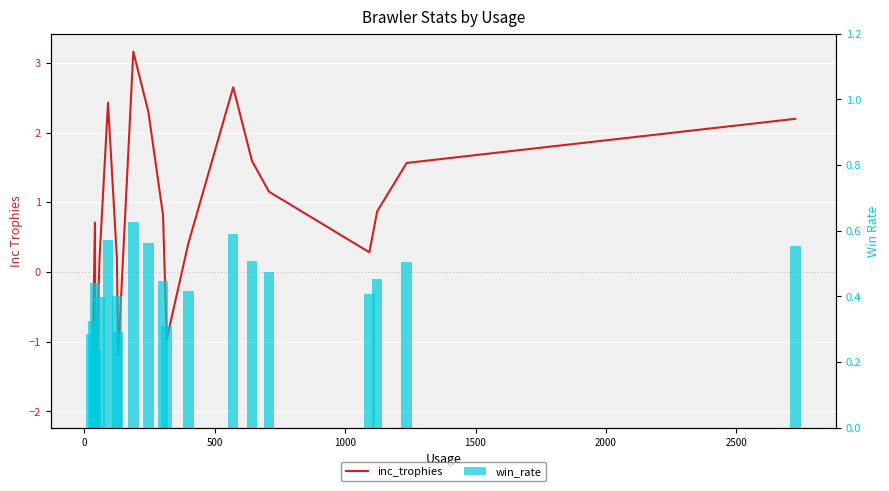

What are all the series names shown in the legend?

inc_trophies, win_rate